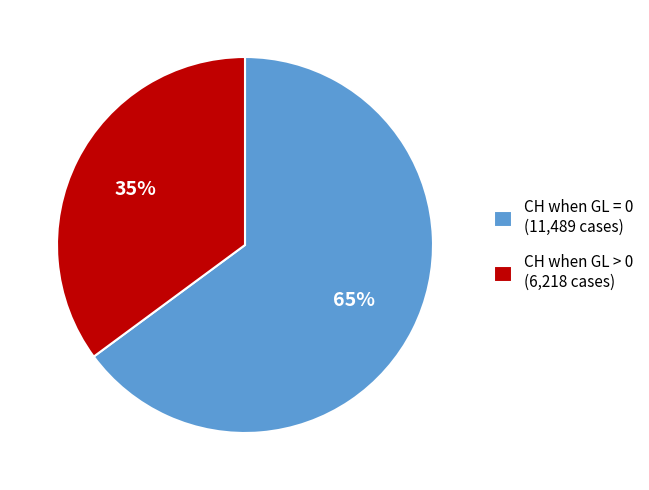

Is it true that CH when GL > 0 (6,218 cases) is 21% of the pie?

False